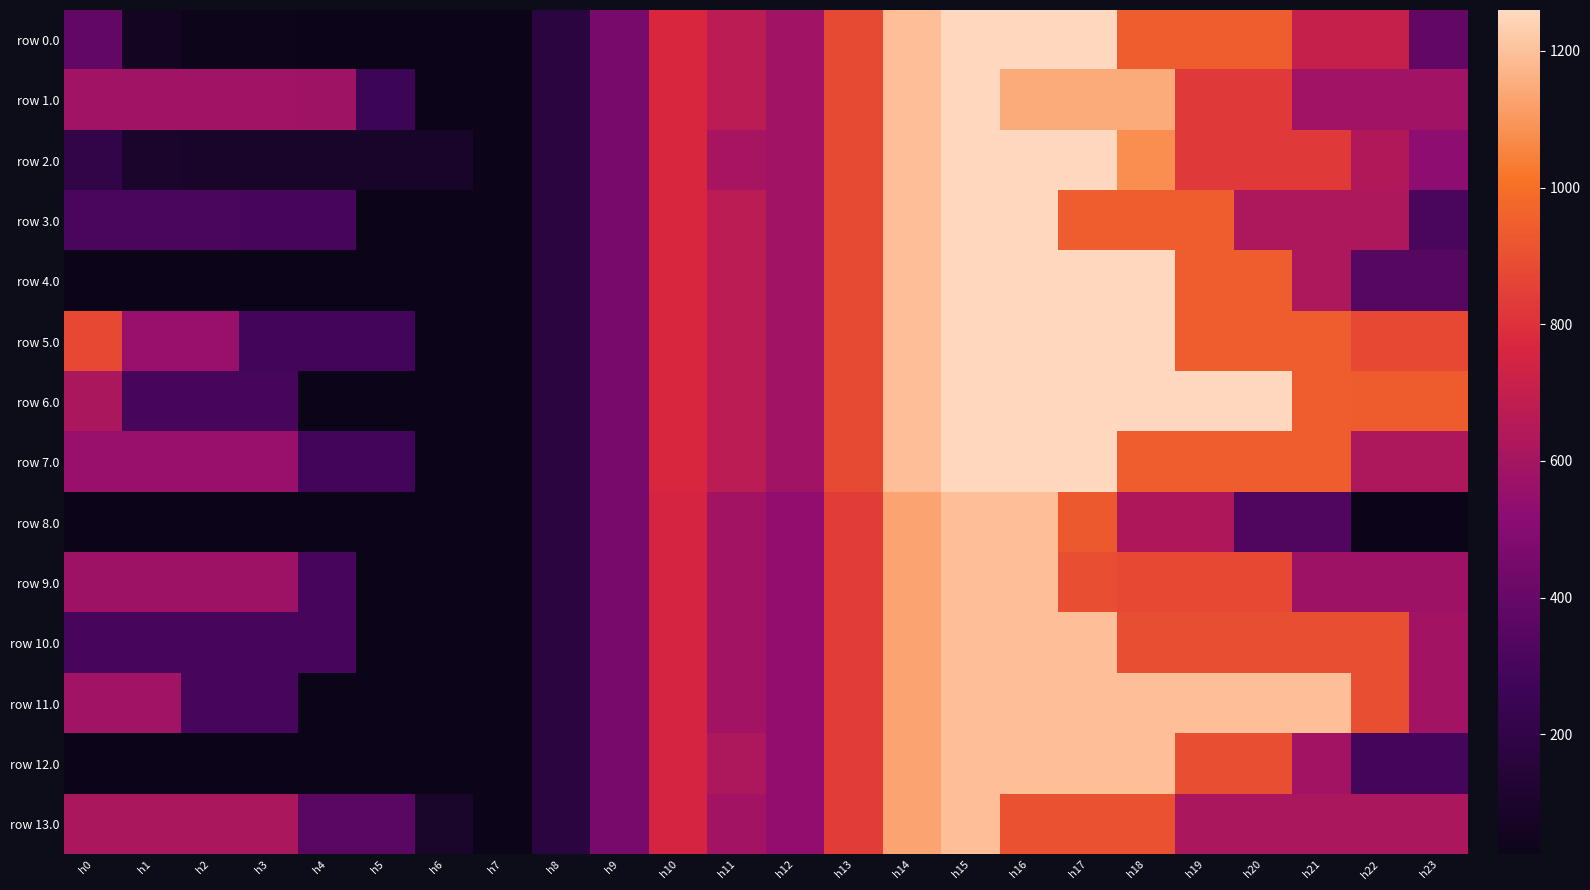

Reading right to left, transcribe all the data shown in this chart.

row 0.0: h23=382.9	h22=701.0	h21=701.0	h20=941.8	h19=941.8	h18=941.8	h17=1260.0	h16=1260.0	h15=1260.0	h14=1195.1	h13=883.3	h12=584.7	h11=669.0	h10=765.7	h9=453.9	h8=176.0	h7=25.2	h6=25.2	h5=25.2	h4=25.2	h3=30.1	h2=30.1	h1=64.7	h0=382.9
row 1.0: h23=587.7	h22=587.7	h21=587.7	h20=828.4	h19=828.4	h18=1146.6	h17=1146.6	h16=1146.6	h15=1260.0	h14=1195.1	h13=883.3	h12=584.7	h11=669.0	h10=765.7	h9=453.9	h8=176.0	h7=25.2	h6=25.2	h5=264.5	h4=582.7	h3=587.7	h2=587.7	h1=587.7	h0=587.7
row 2.0: h23=523.0	h22=635.4	h21=829.6	h20=829.6	h19=829.6	h18=1081.2	h17=1260.0	h16=1260.0	h15=1260.0	h14=1195.1	h13=883.3	h12=584.7	h11=607.4	h10=765.7	h9=453.9	h8=176.0	h7=25.2	h6=90.9	h5=90.9	h4=90.9	h3=90.9	h2=90.9	h1=101.3	h0=204.8
row 3.0: h23=307.9	h22=626.1	h21=626.1	h20=626.1	h19=944.3	h18=944.3	h17=944.3	h16=1260.0	h15=1260.0	h14=1195.1	h13=883.3	h12=584.7	h11=669.0	h10=765.7	h9=453.9	h8=176.0	h7=25.2	h6=25.2	h5=25.2	h4=297.5	h3=297.5	h2=307.9	h1=307.9	h0=307.9
row 4.0: h23=343.4	h22=343.4	h21=623.6	h20=941.8	h19=941.8	h18=1260.0	h17=1260.0	h16=1260.0	h15=1260.0	h14=1195.1	h13=883.3	h12=584.7	h11=669.0	h10=765.7	h9=453.9	h8=176.0	h7=25.2	h6=25.2	h5=25.2	h4=25.2	h3=25.2	h2=25.2	h1=25.2	h0=25.2
row 5.0: h23=874.5	h22=874.5	h21=941.8	h20=941.8	h19=941.8	h18=1260.0	h17=1260.0	h16=1260.0	h15=1260.0	h14=1195.1	h13=883.3	h12=584.7	h11=669.0	h10=765.7	h9=453.9	h8=176.0	h7=25.2	h6=25.2	h5=281.2	h4=281.2	h3=281.2	h2=556.3	h1=556.3	h0=874.5
row 6.0: h23=937.2	h22=937.2	h21=941.8	h20=1260.0	h19=1260.0	h18=1260.0	h17=1260.0	h16=1260.0	h15=1260.0	h14=1195.1	h13=883.3	h12=584.7	h11=669.0	h10=765.7	h9=453.9	h8=176.0	h7=25.2	h6=25.2	h5=25.2	h4=25.2	h3=300.8	h2=300.8	h1=300.8	h0=619.0
row 7.0: h23=623.6	h22=623.6	h21=941.8	h20=941.8	h19=941.8	h18=941.8	h17=1260.0	h16=1260.0	h15=1260.0	h14=1195.1	h13=883.3	h12=584.7	h11=669.0	h10=765.7	h9=453.9	h8=176.0	h7=25.2	h6=25.2	h5=281.2	h4=281.2	h3=556.8	h2=556.8	h1=556.8	h0=556.8
row 8.0: h23=23.9	h22=23.9	h21=325.9	h20=325.9	h19=628.0	h18=628.0	h17=930.0	h16=1196.0	h15=1196.0	h14=1131.1	h13=835.1	h12=539.1	h11=590.3	h10=748.6	h9=452.6	h8=174.7	h7=23.9	h6=23.9	h5=23.9	h4=23.9	h3=23.9	h2=23.9	h1=23.9	h0=23.9
row 9.0: h23=575.9	h22=575.9	h21=575.9	h20=877.9	h19=877.9	h18=877.9	h17=894.0	h16=1196.0	h15=1196.0	h14=1131.1	h13=835.1	h12=539.1	h11=590.3	h10=748.6	h9=452.6	h8=174.7	h7=23.9	h6=23.9	h5=23.9	h4=298.2	h3=575.9	h2=575.9	h1=575.9	h0=575.9
row 10.0: h23=592.0	h22=894.0	h21=894.0	h20=894.0	h19=894.0	h18=894.0	h17=1196.0	h16=1196.0	h15=1196.0	h14=1131.1	h13=835.1	h12=539.1	h11=590.3	h10=748.6	h9=452.6	h8=174.7	h7=23.9	h6=23.9	h5=23.9	h4=298.2	h3=298.2	h2=298.2	h1=298.2	h0=298.2
row 11.0: h23=592.0	h22=894.0	h21=1196.0	h20=1196.0	h19=1196.0	h18=1196.0	h17=1196.0	h16=1196.0	h15=1196.0	h14=1131.1	h13=835.1	h12=539.1	h11=590.3	h10=748.6	h9=452.6	h8=174.7	h7=23.9	h6=23.9	h5=23.9	h4=23.9	h3=301.6	h2=301.6	h1=584.8	h0=584.8
row 12.0: h23=289.9	h22=289.9	h21=592.0	h20=894.0	h19=894.0	h18=1196.0	h17=1196.0	h16=1196.0	h15=1196.0	h14=1131.1	h13=835.1	h12=539.1	h11=623.4	h10=748.6	h9=452.6	h8=174.7	h7=23.9	h6=23.9	h5=23.9	h4=23.9	h3=23.9	h2=23.9	h1=23.9	h0=23.9
row 13.0: h23=621.9	h22=621.9	h21=621.9	h20=621.9	h19=621.9	h18=903.3	h17=903.3	h16=903.3	h15=1196.0	h14=1131.1	h13=835.1	h12=539.1	h11=590.3	h10=748.6	h9=452.6	h8=174.7	h7=23.9	h6=93.3	h5=353.3	h4=353.3	h3=621.9	h2=621.9	h1=621.9	h0=621.9